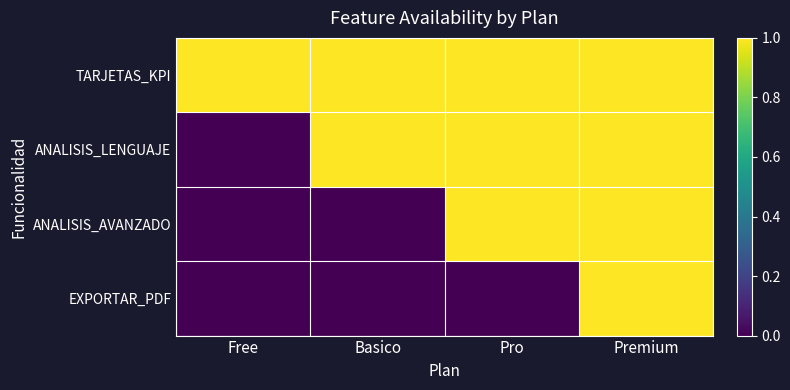

Reading left to right, what are all the values shown in this chart?

TARJETAS_KPI: Free=1	Basico=1	Pro=1	Premium=1
ANALISIS_LENGUAJE: Free=0	Basico=1	Pro=1	Premium=1
ANALISIS_AVANZADO: Free=0	Basico=0	Pro=1	Premium=1
EXPORTAR_PDF: Free=0	Basico=0	Pro=0	Premium=1